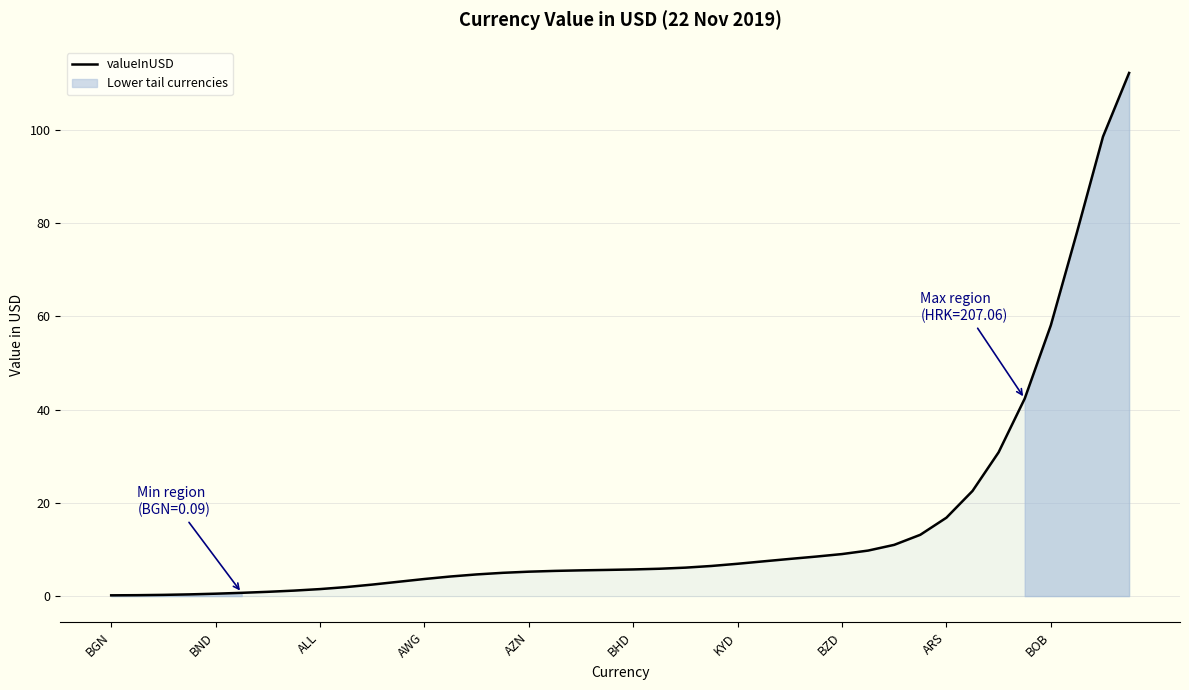

What is the approximate value at 29?

9.8